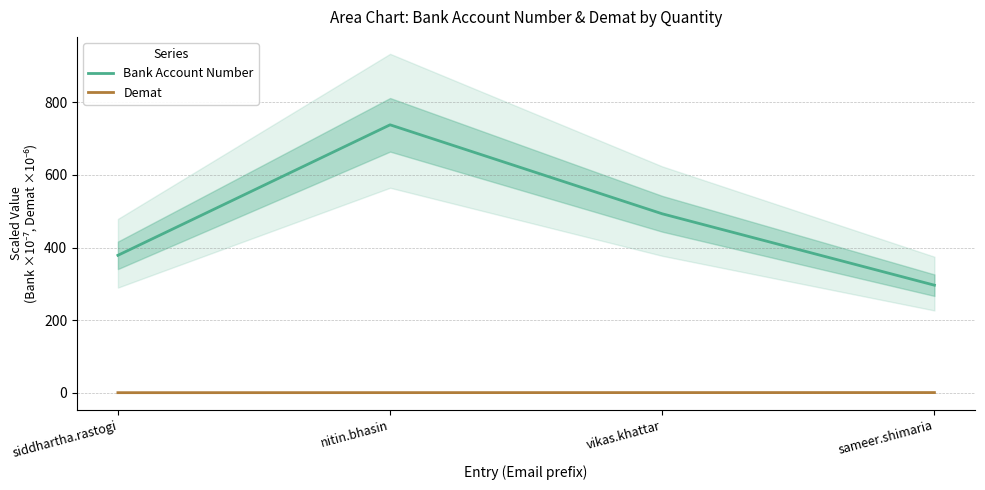

Count the number of data series in this chart.

2